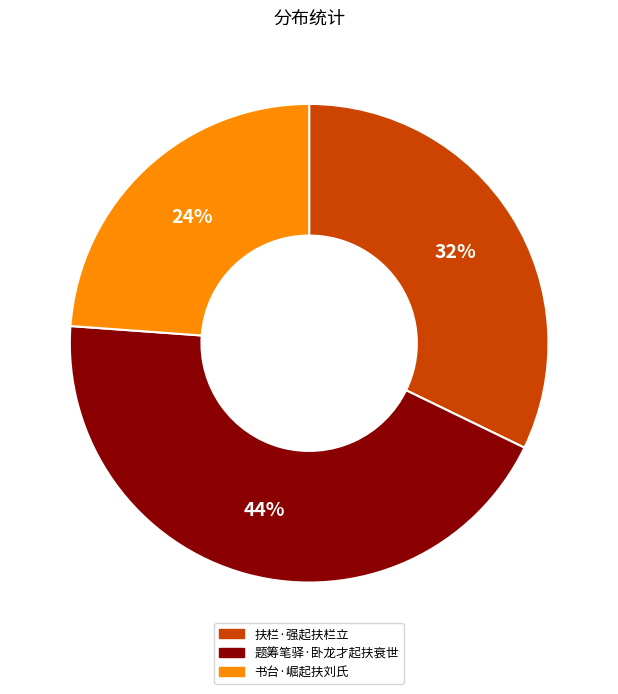

To the nearest percent, what percentage of the pie is 题筹笔驿·卧龙才起扶衰世?

44%